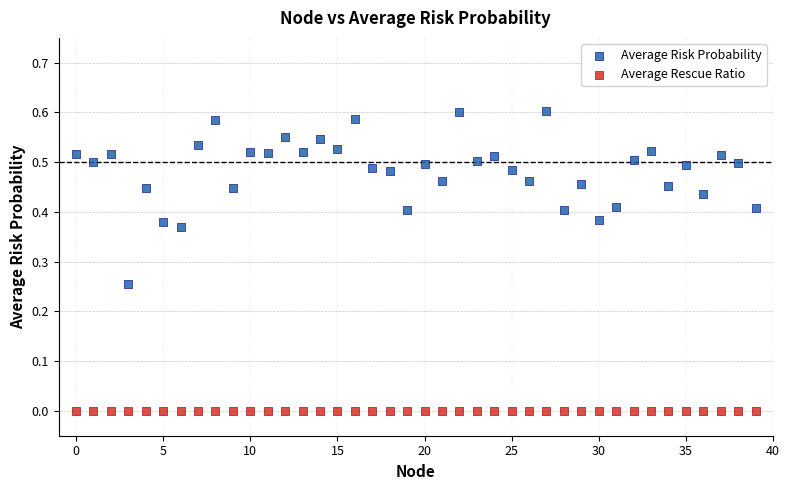

Which series reaches the maximum Y coordinate?

Average Risk Probability